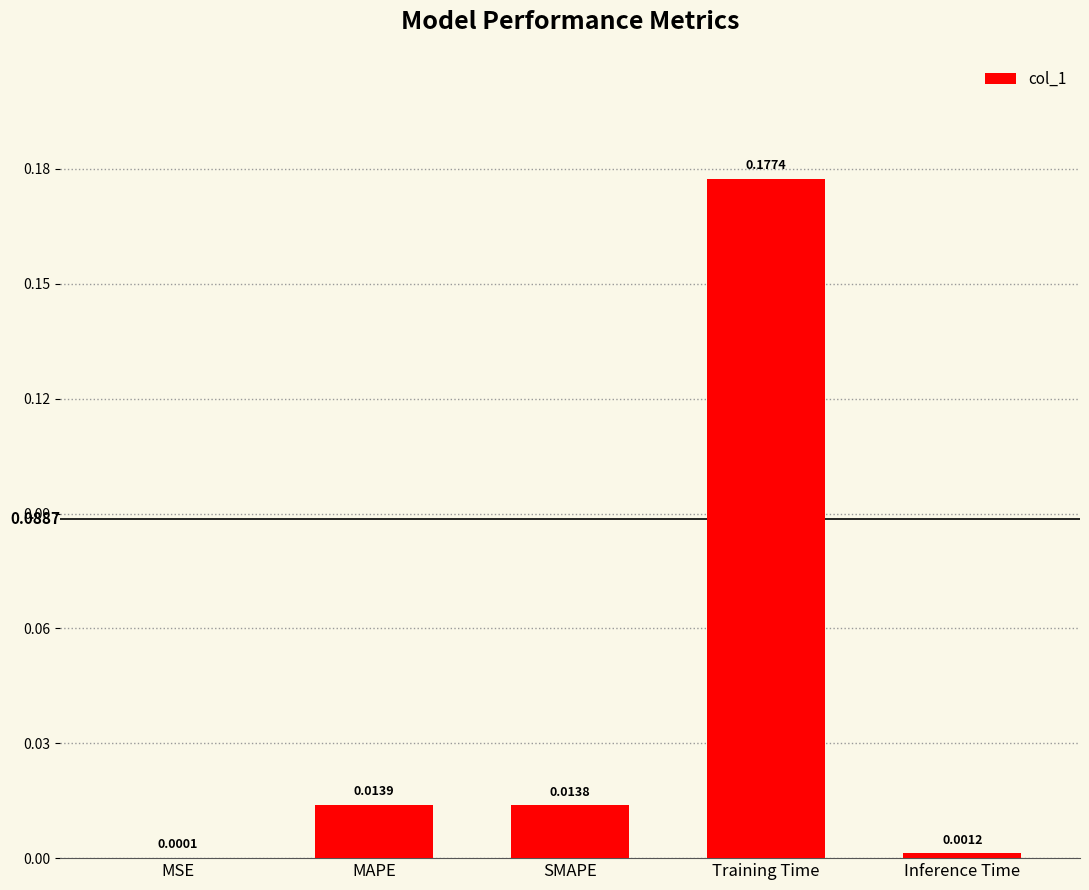

Where is the data nearest to the value 0?

MSE